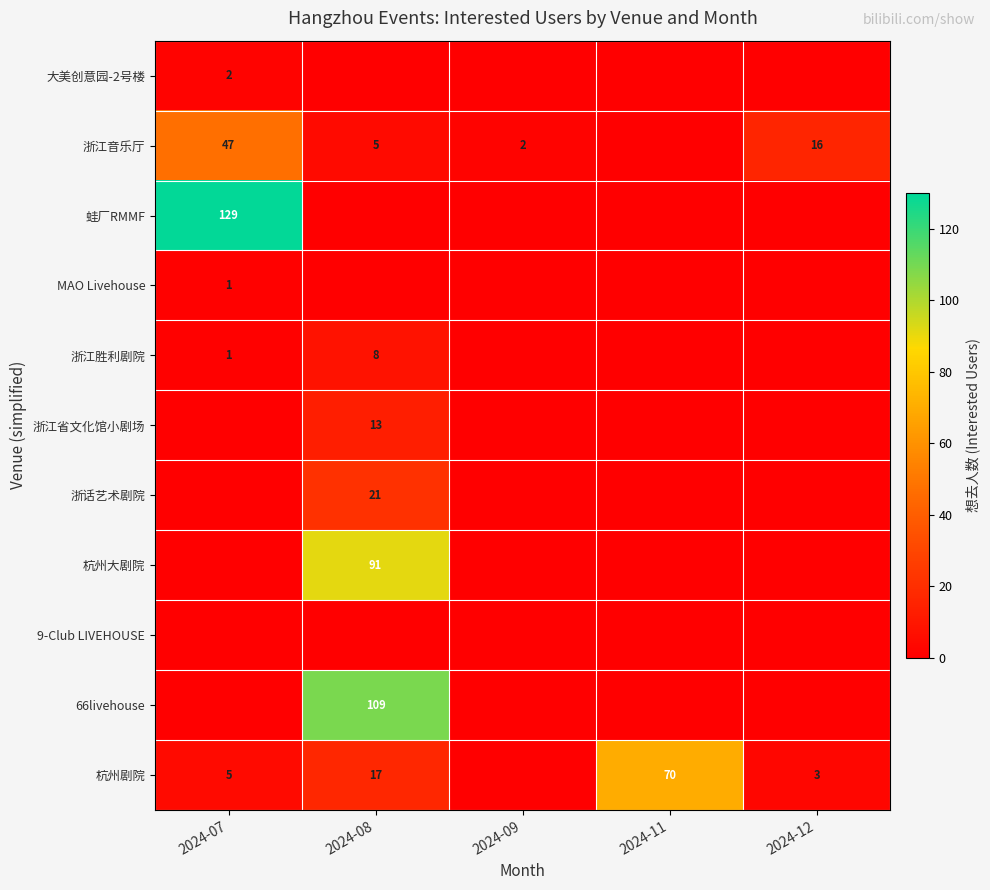

The 浙江胜利剧院 series shows 8 at 2024-08. True or false?

True